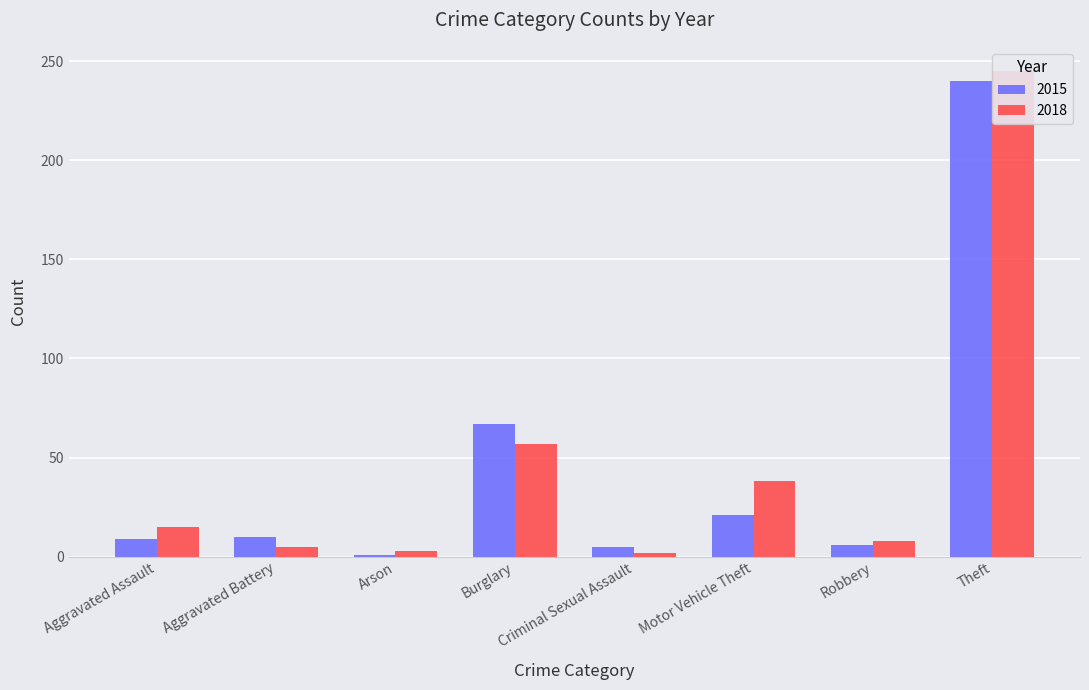

What is the total value across all series at Robbery?

14